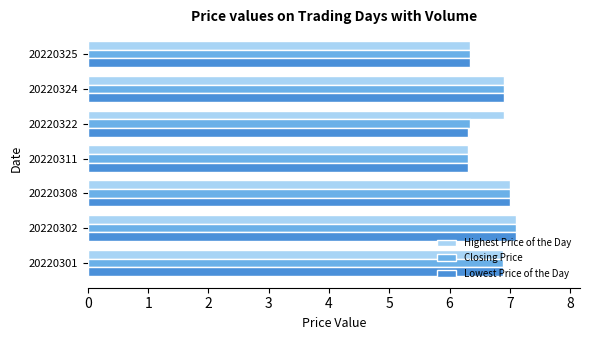

At how many categories does at least one series exceed 6?

7